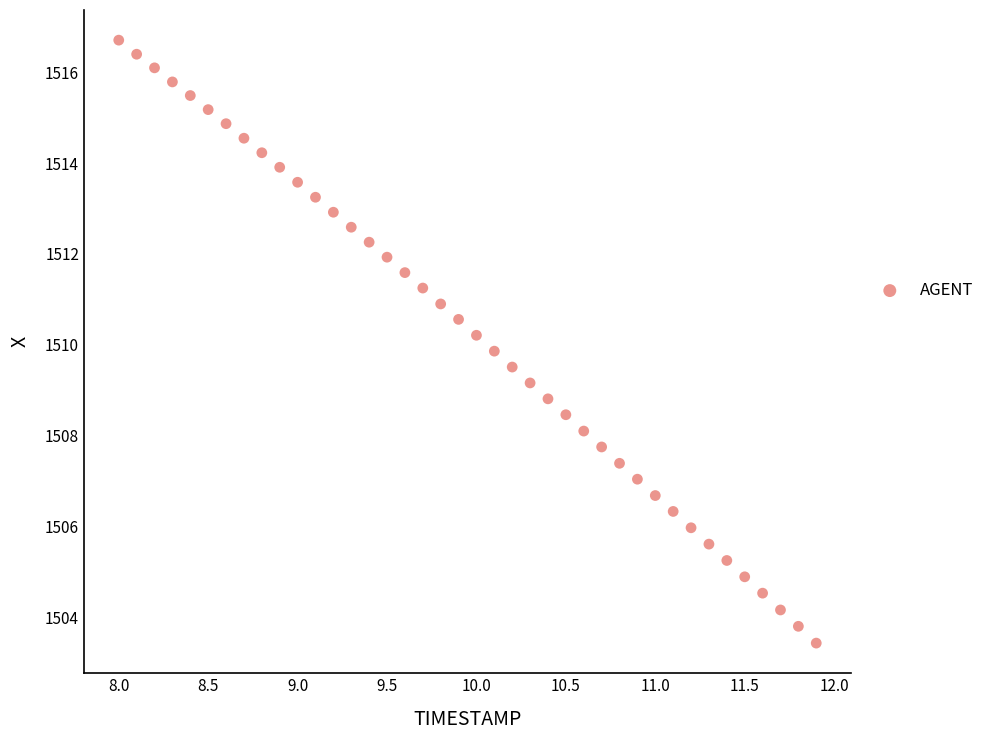

What is the range of Y values (max minus min)?

13.3